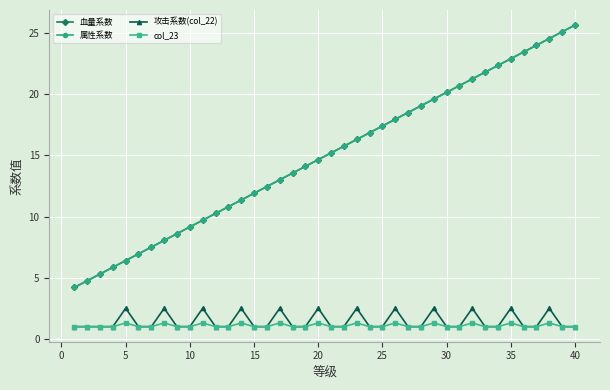

True or false: 血量系数 and 攻击系数(col_22) cross at least once.

False